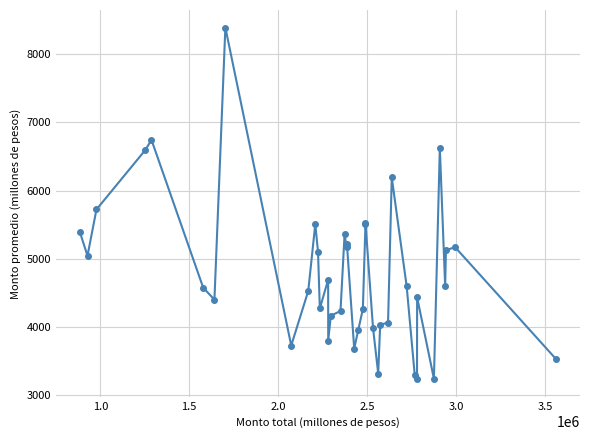

What is the value of the 6th point from the left?

4575